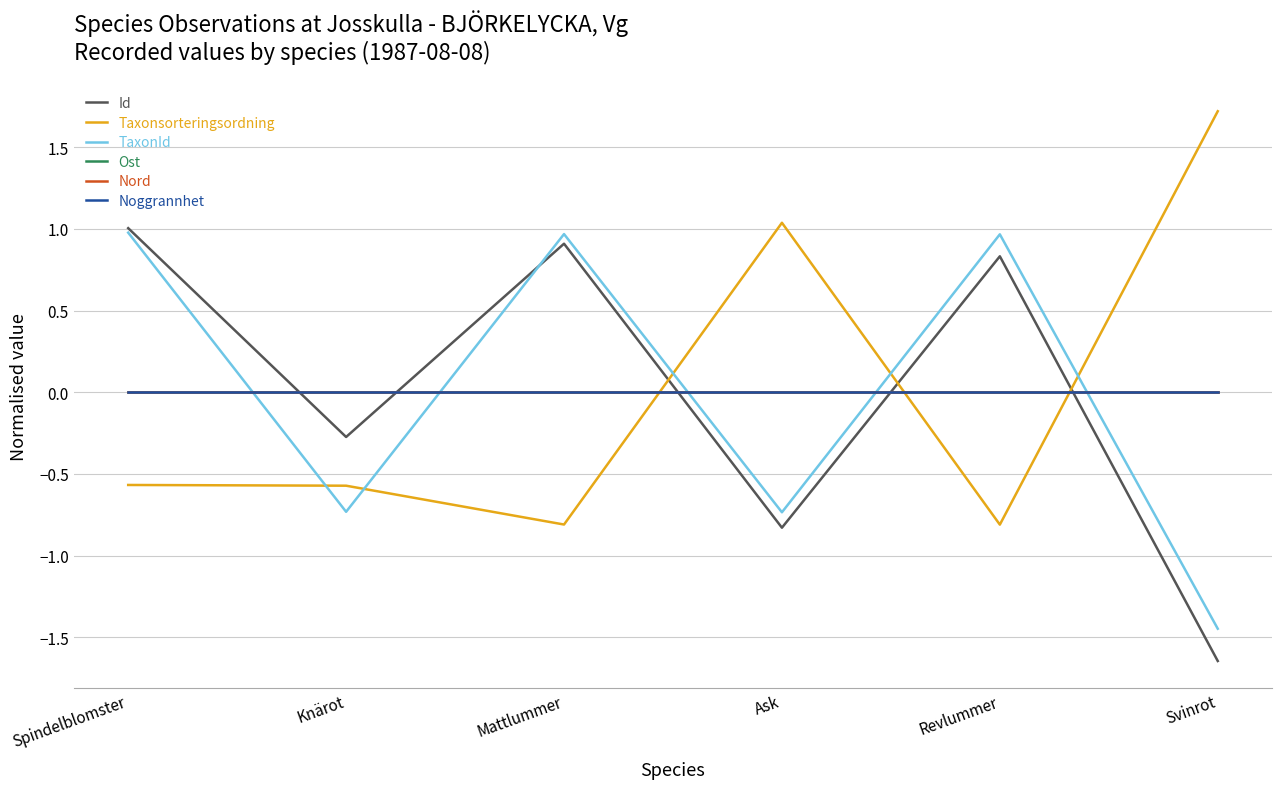

What is the difference between the Taxonsorteringsordning values at Revlummer and Knärot?

0.2